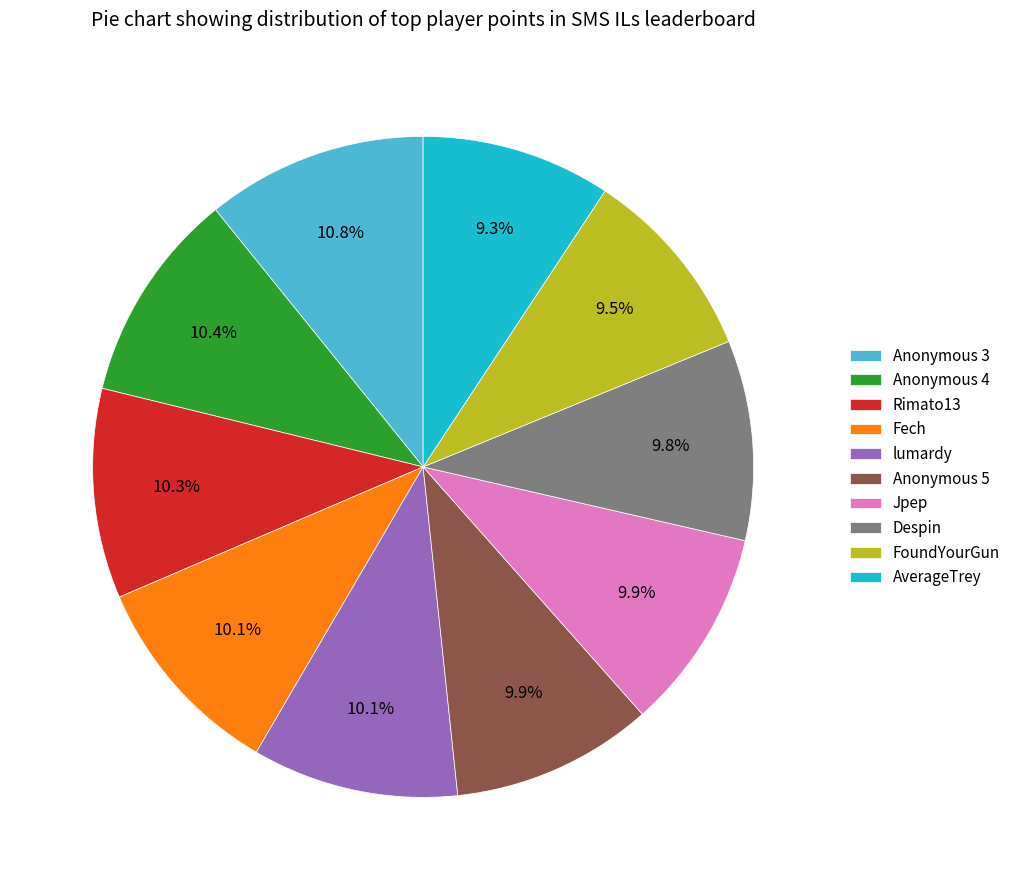

The Despin slice represents 10% of the pie. True or false?

True